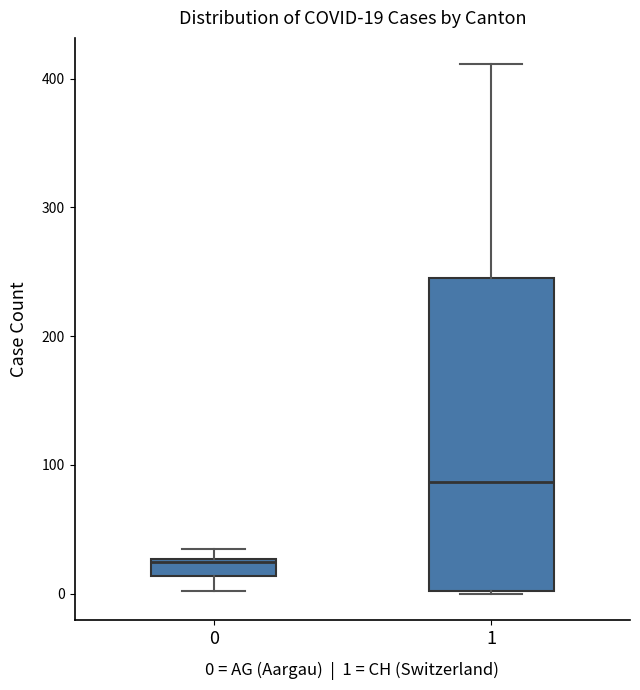

Which box is the tallest, from its lower edge to its upper edge?

1